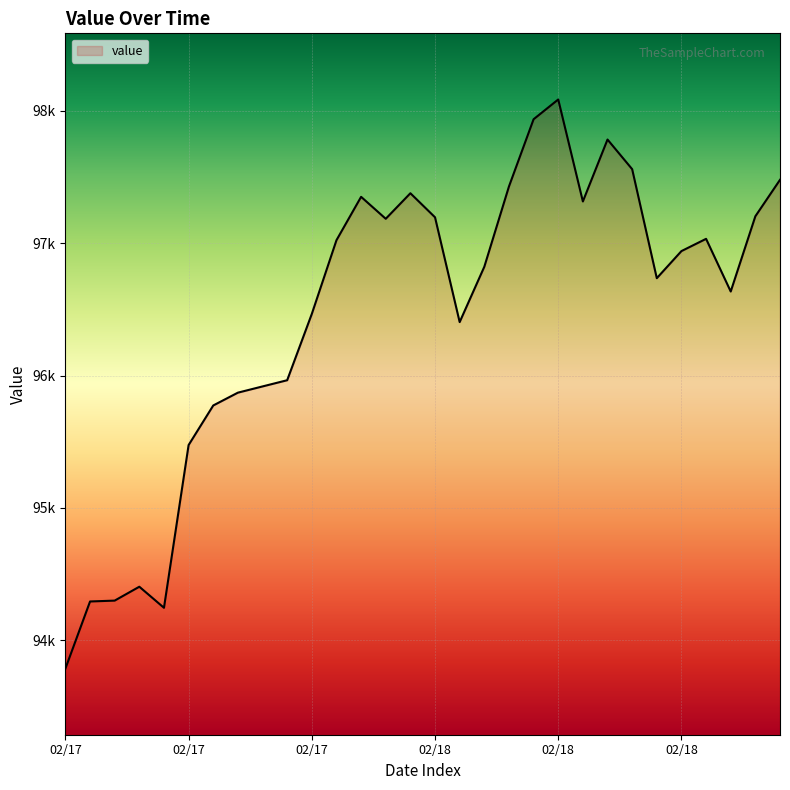

Where is the data nearest to the value 95935?

02/17